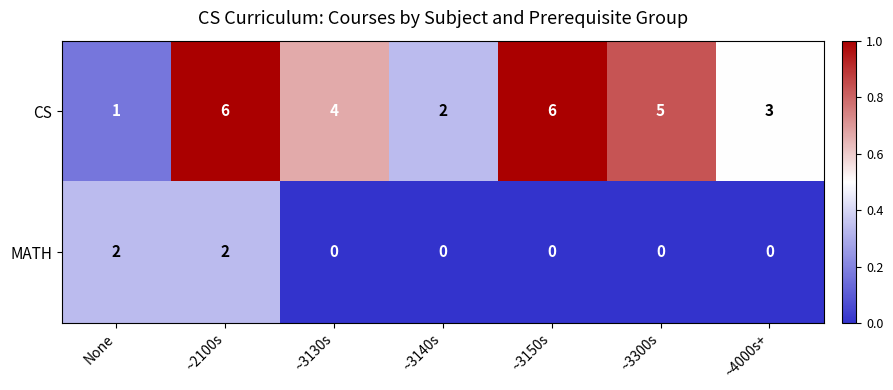

What is the greatest value displayed?

6